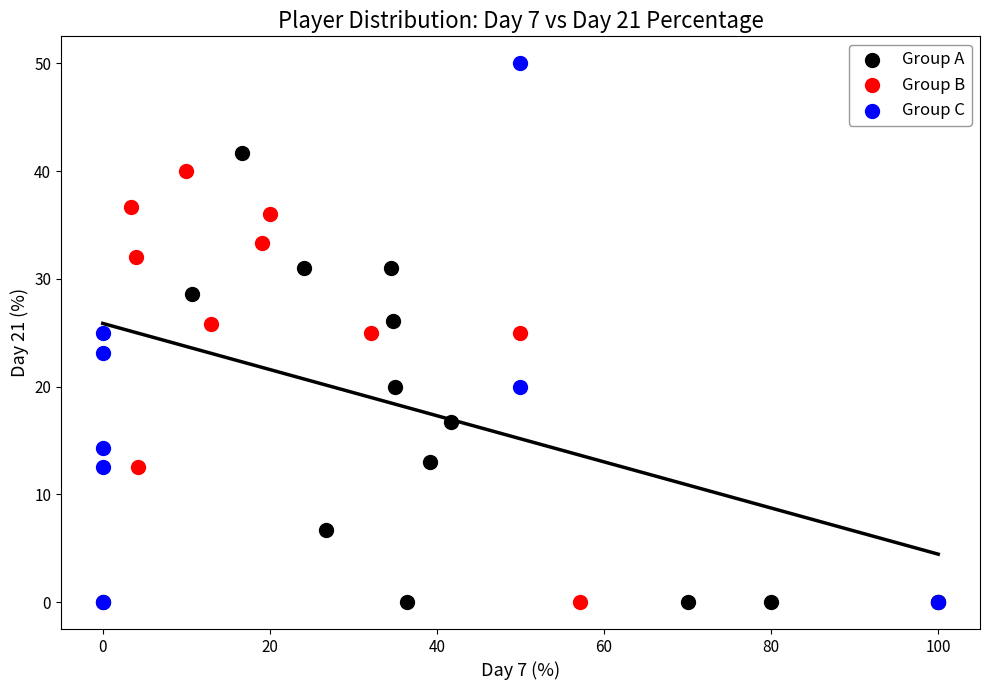

Which series reaches the maximum Y coordinate?

Group C